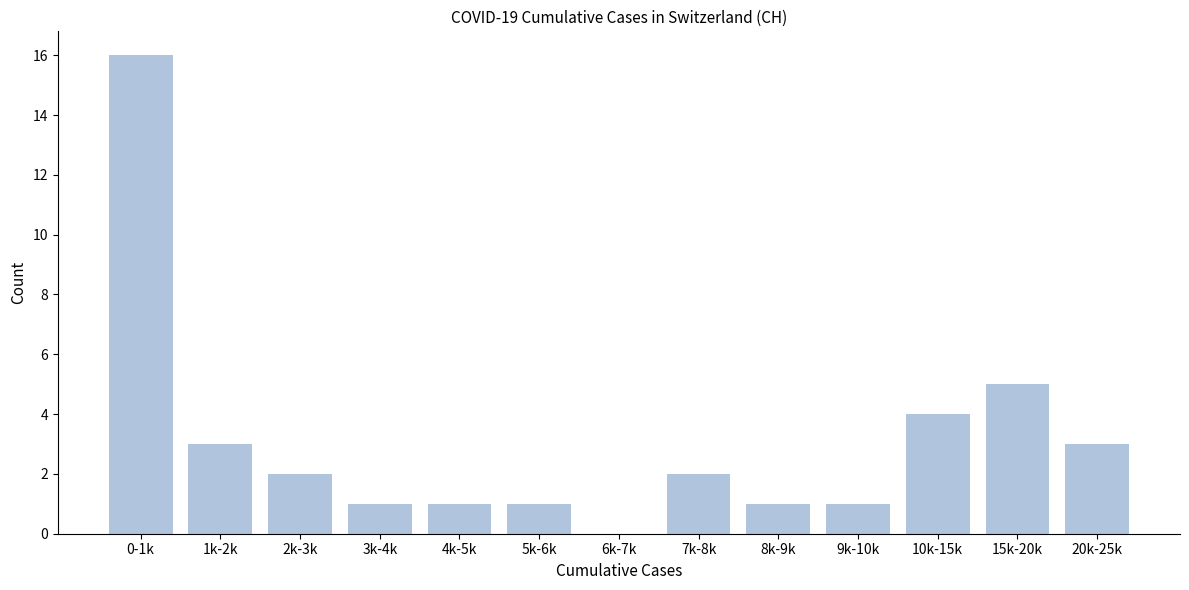

Reading left to right, extract all data points from this chart.

0-1k=16	1k-2k=3	2k-3k=2	3k-4k=1	4k-5k=1	5k-6k=1	6k-7k=0	7k-8k=2	8k-9k=1	9k-10k=1	10k-15k=4	15k-20k=5	20k-25k=3